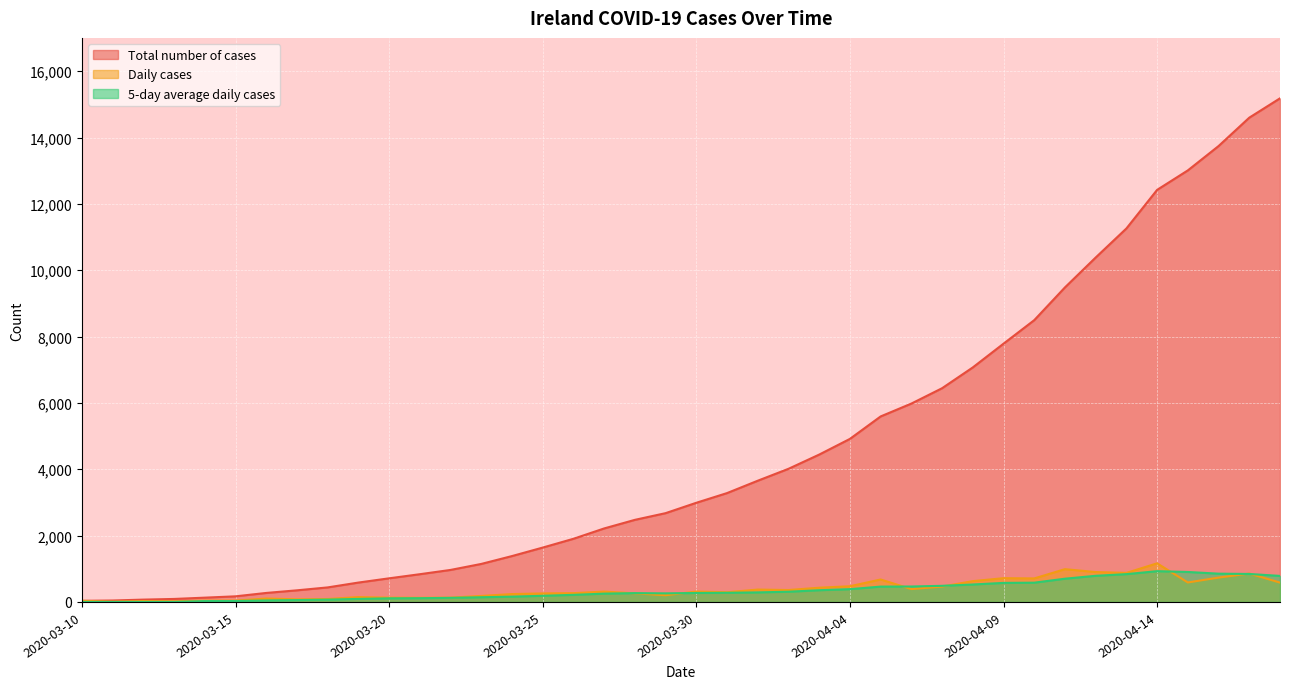

What is the spread (max minus min) of values at 2020-04-15?

12425.0